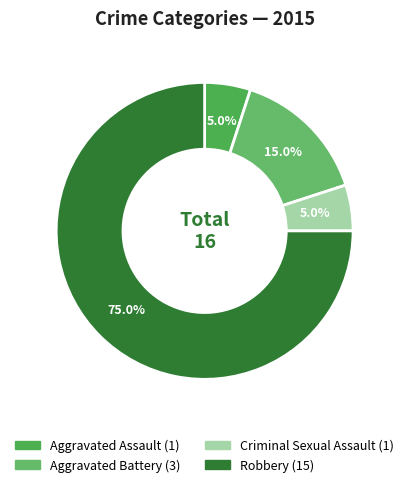

What percentage do Aggravated Assault and Criminal Sexual Assault together represent?

10.0%